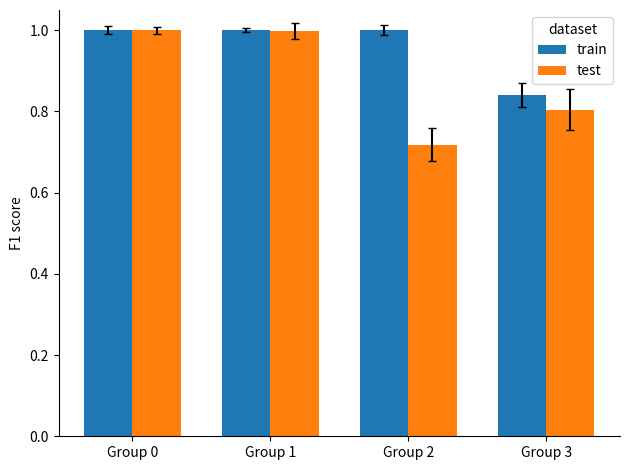

True or false: train has a value of 0.2 at Group 3.

False